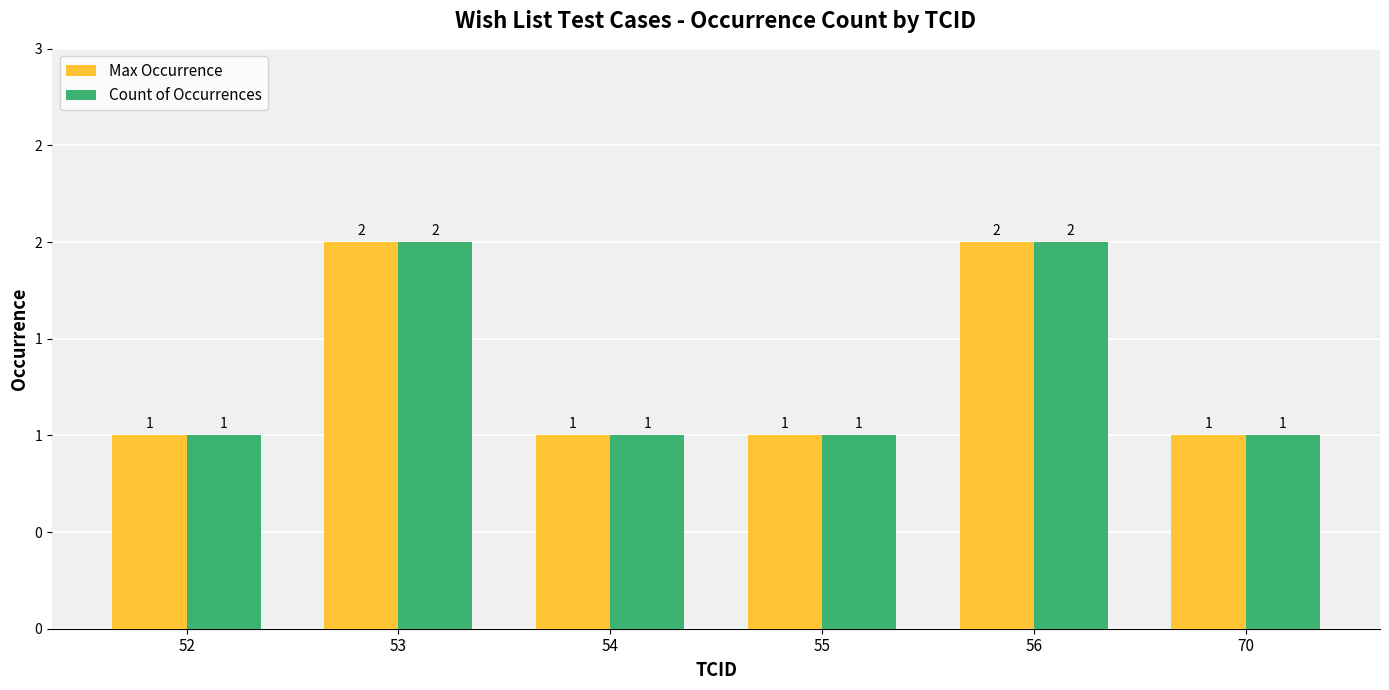

At 70, list the series in order from largest to smallest.

Max Occurrence, Count of Occurrences